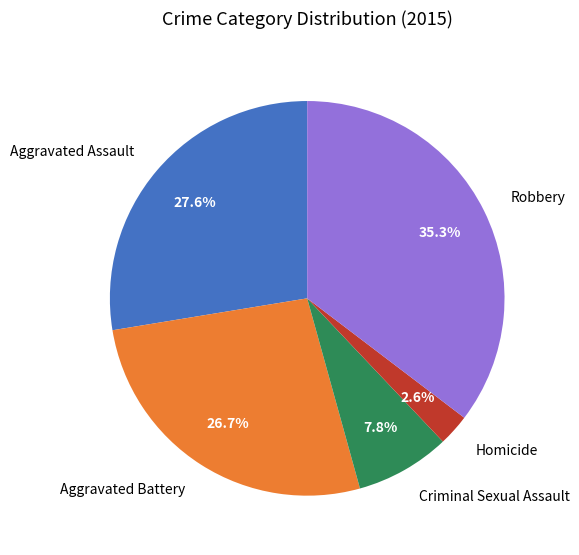

The Criminal Sexual Assault slice represents 8% of the pie. True or false?

True